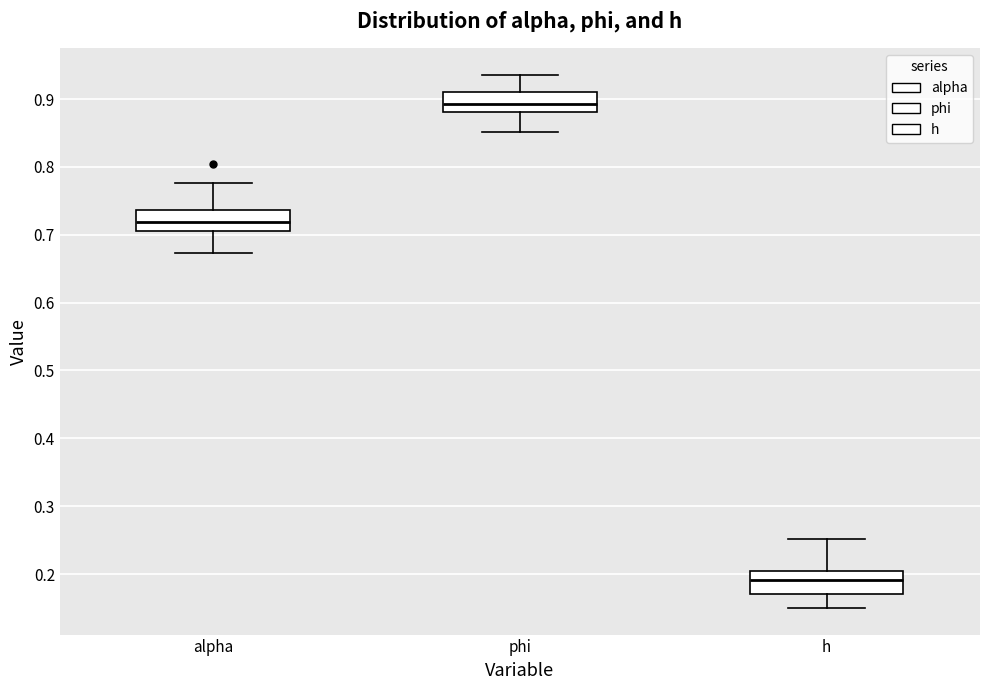

Reading left to right, transcribe this box plot: for each box, give where its median line is, the range the box spans, and where its two whiskers end, as read against the y-axis. The values are not printed on the chart, so give them approximately, as read against the axis.

alpha: median 0.72, box 0.71 to 0.74, whiskers 0.67 to 0.78
phi: median 0.89, box 0.88 to 0.91, whiskers 0.85 to 0.94
h: median 0.19, box 0.17 to 0.20, whiskers 0.15 to 0.25